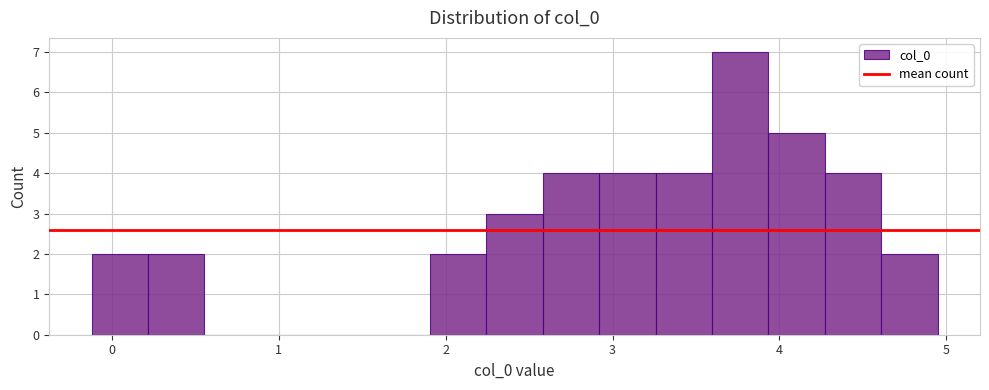

Read against the x-axis, roughly where is the centre of the tallest bar?

3.8